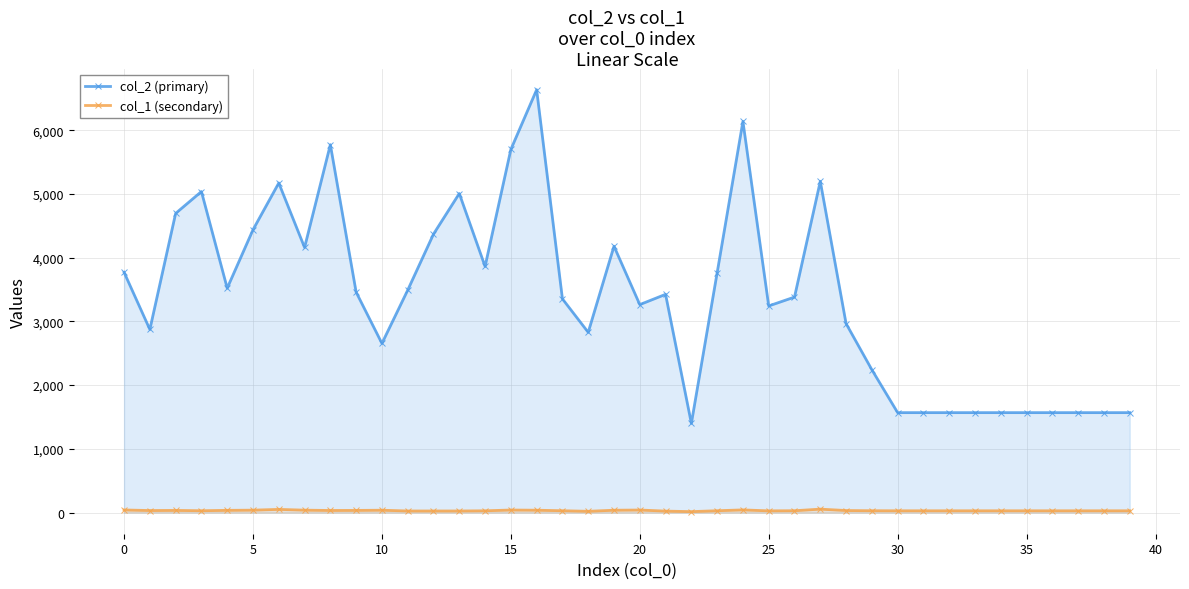

Rank the series by their maximum value, from highest to lowest.

col_2 (primary), col_1 (secondary)